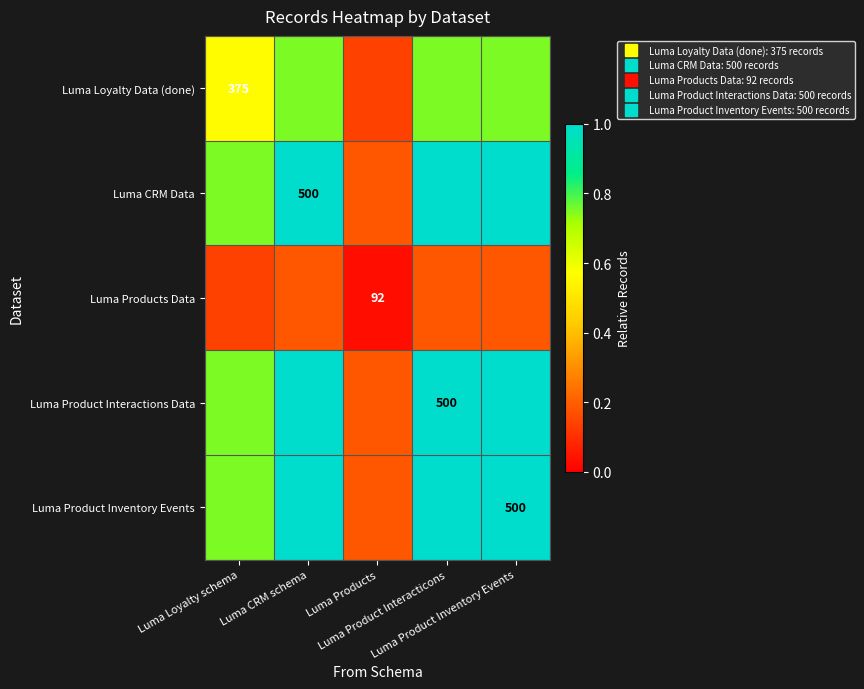

At Luma CRM schema, list the series in order from smallest to largest.

Luma Products Data, Luma Loyalty Data (done), Luma CRM Data, Luma Product Interactions Data, Luma Product Inventory Events